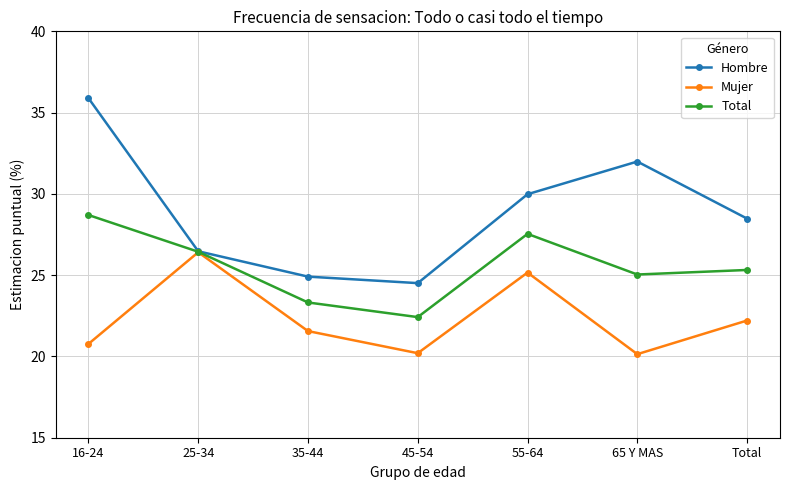

In Mujer, how many points are higher than both neighbors (excluding endpoints)?

2